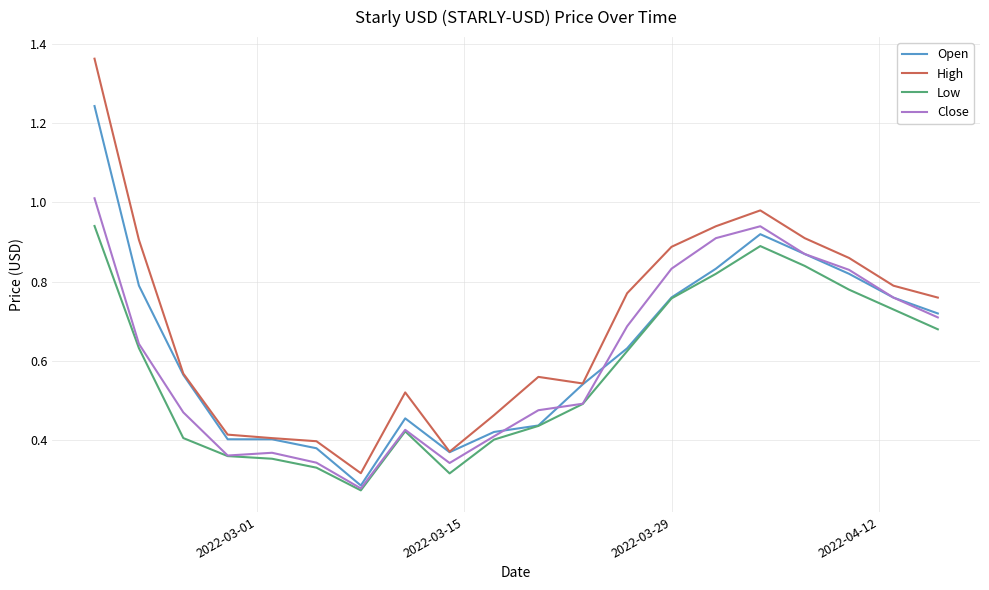

Which series has the largest total across all categories?

High